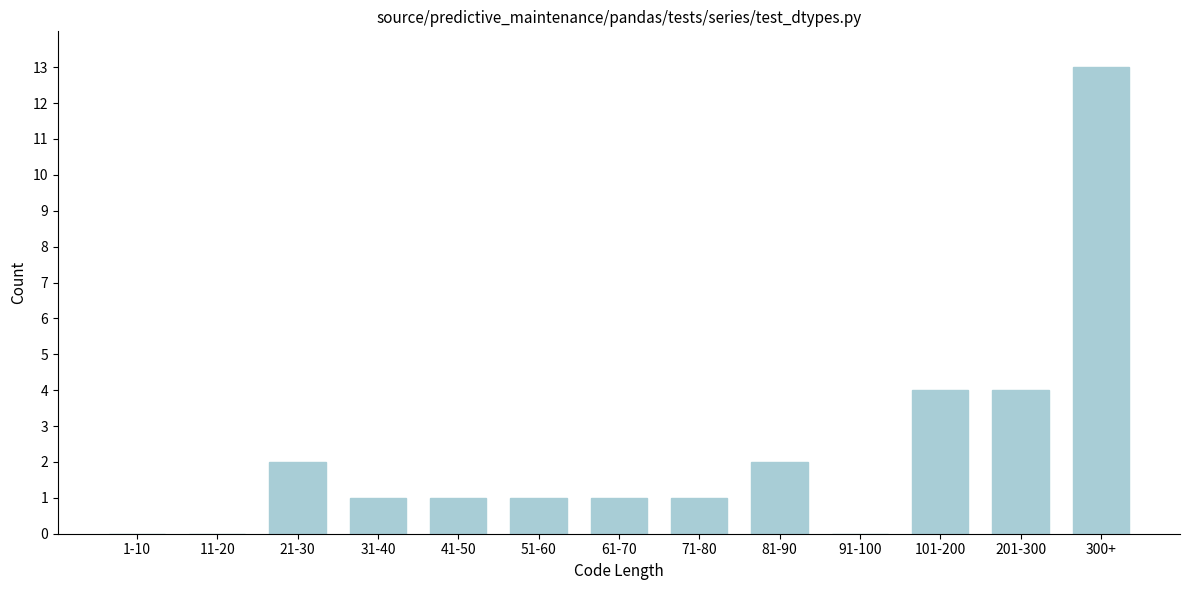

Reading left to right, extract all data points from this chart.

1-10=0	11-20=0	21-30=2	31-40=1	41-50=1	51-60=1	61-70=1	71-80=1	81-90=2	91-100=0	101-200=4	201-300=4	300+=13